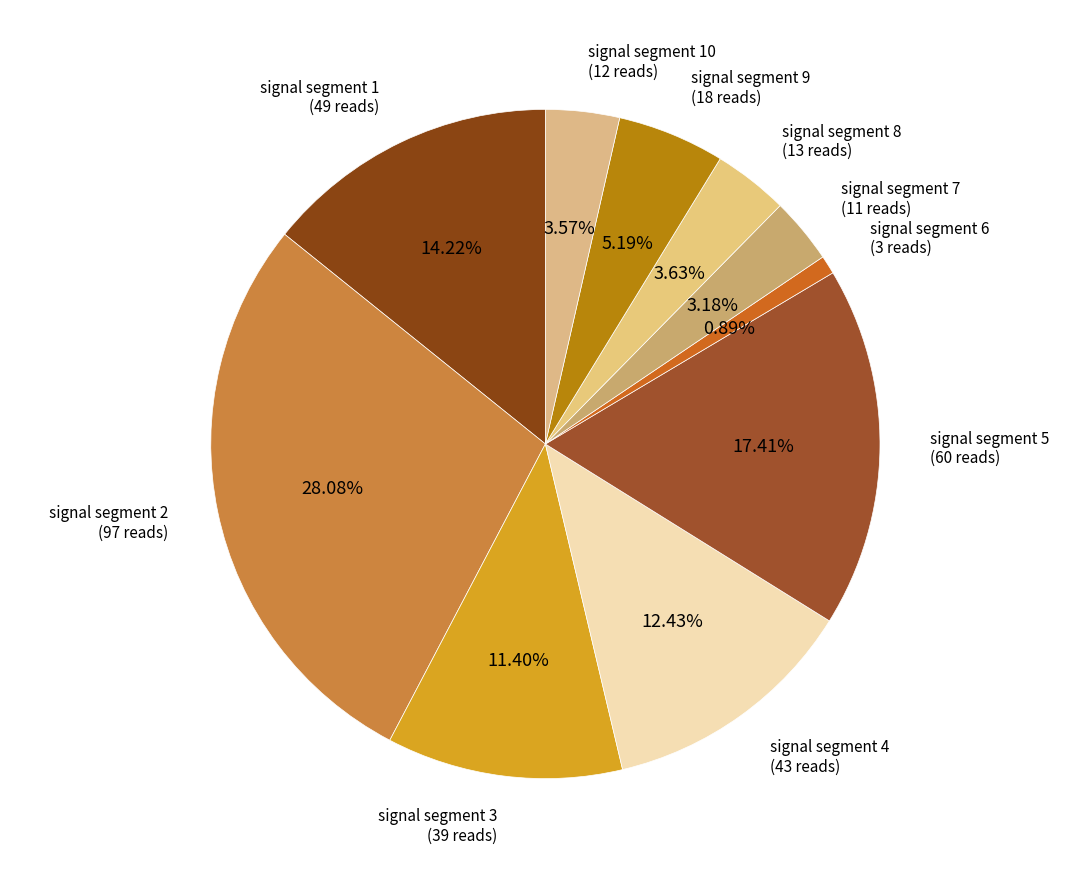

Which category has the smallest portion of the pie?

signal segment 6